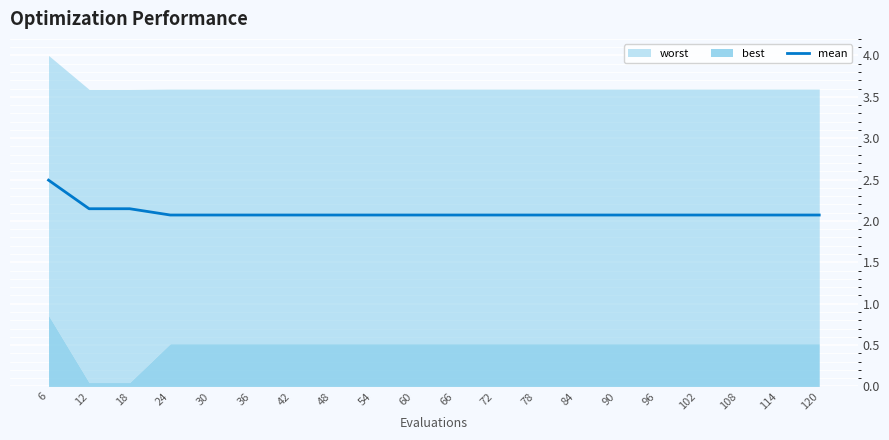

What is the average value?

2.1